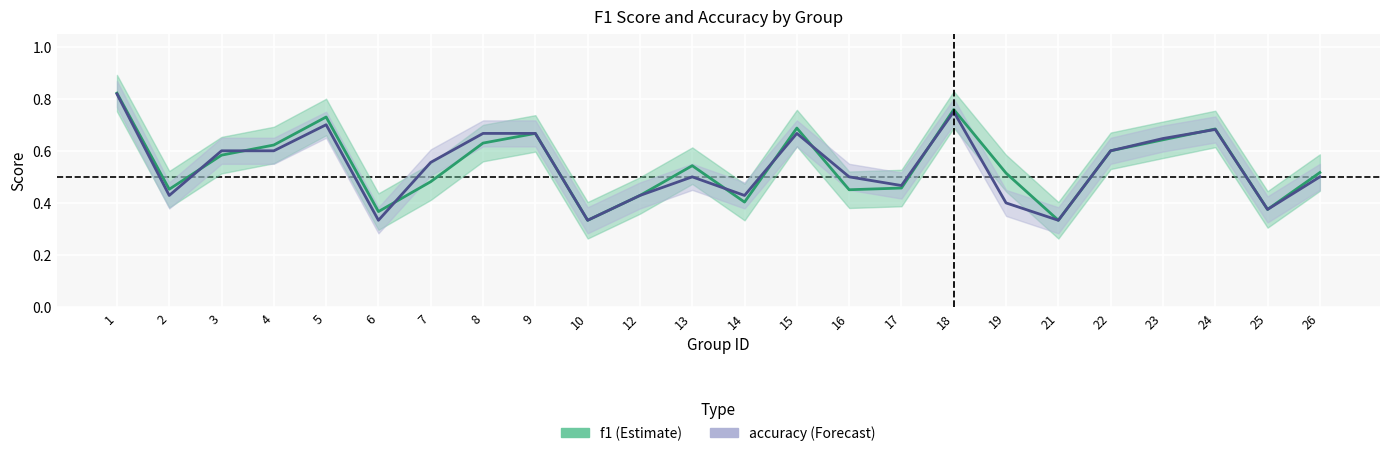

Read the accuracy value at 1.

0.8